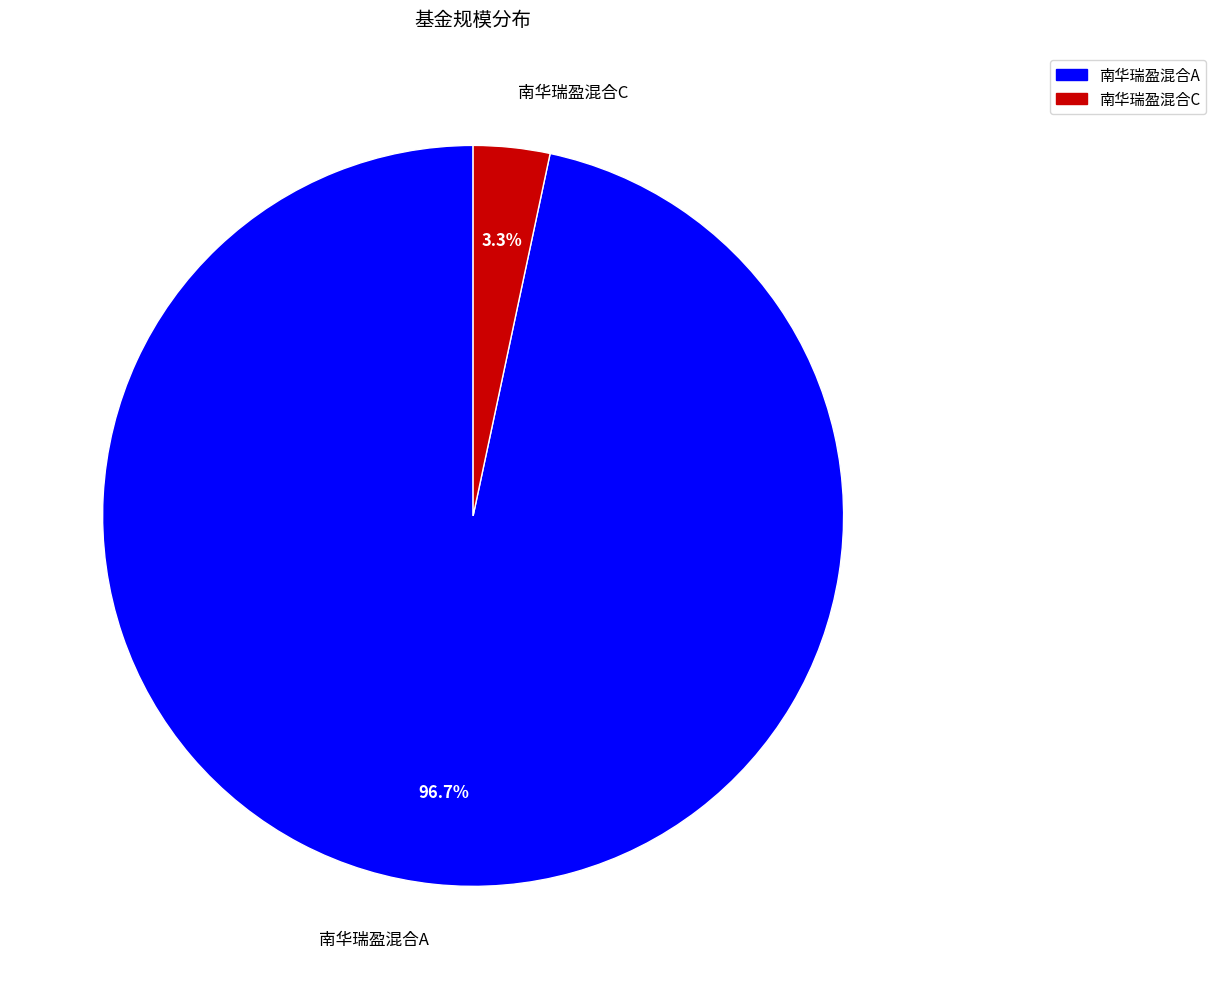

To the nearest percent, what percentage of the pie is 南华瑞盈混合C?

3%